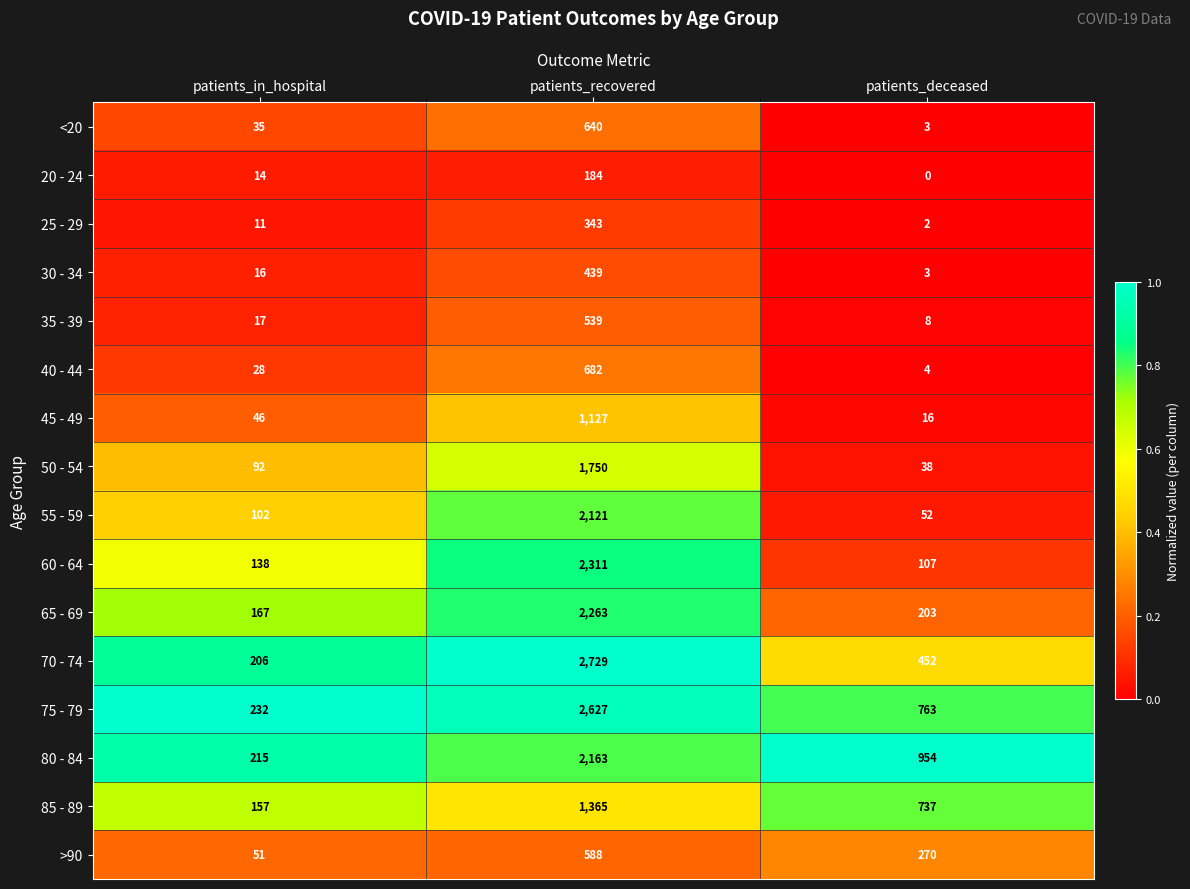

Rank the series by their maximum value, from highest to lowest.

70 - 74, 75 - 79, 60 - 64, 65 - 69, 80 - 84, 55 - 59, 50 - 54, 85 - 89, 45 - 49, 40 - 44, <20, >90, 35 - 39, 30 - 34, 25 - 29, 20 - 24